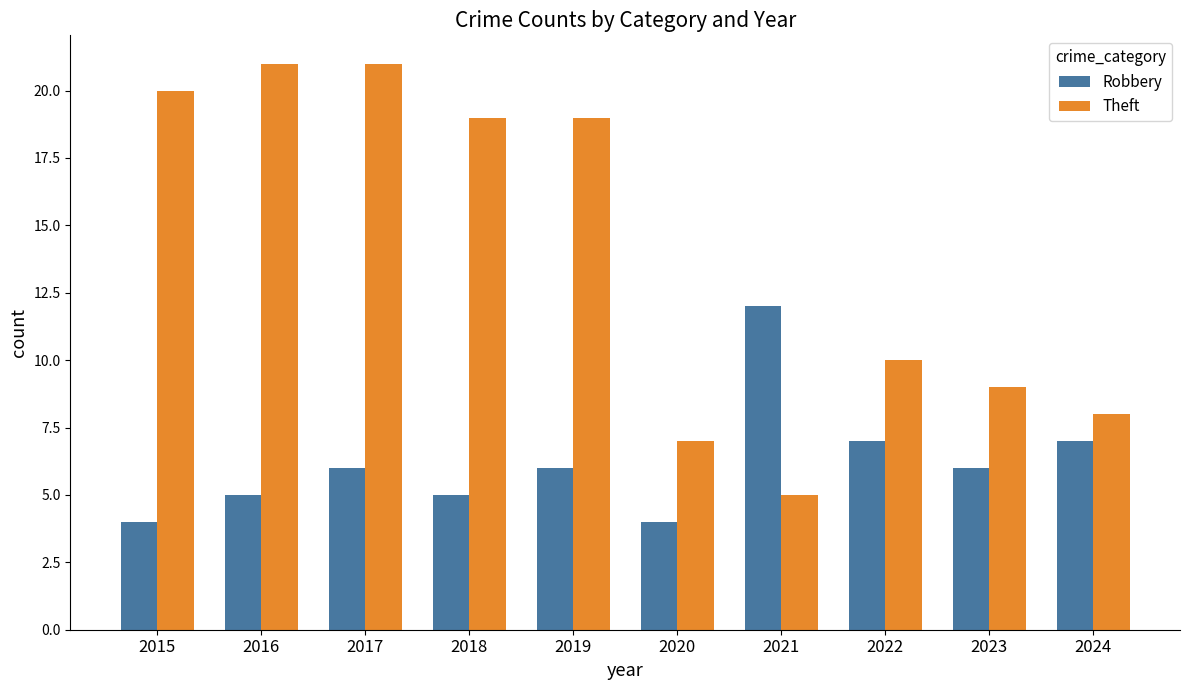

Reading left to right, what are all the values shown in this chart?

Robbery: 2015=4	2016=5	2017=6	2018=5	2019=6	2020=4	2021=12	2022=7	2023=6	2024=7
Theft: 2015=20	2016=21	2017=21	2018=19	2019=19	2020=7	2021=5	2022=10	2023=9	2024=8